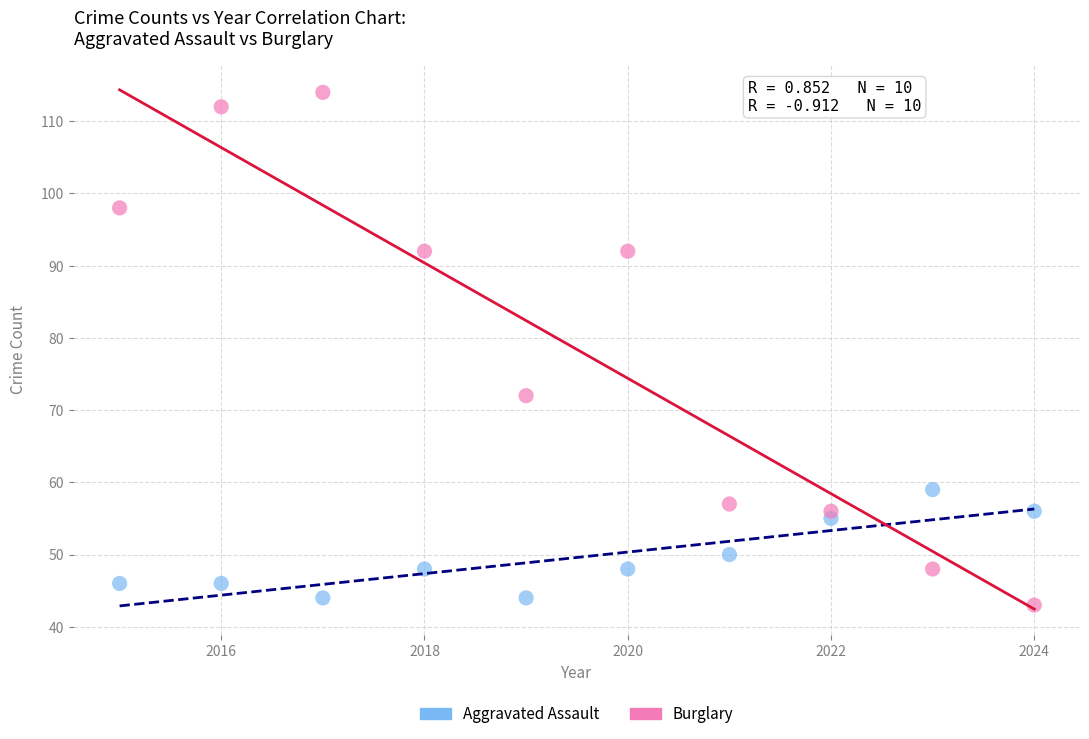

Which series contains the highest Y value?

Burglary